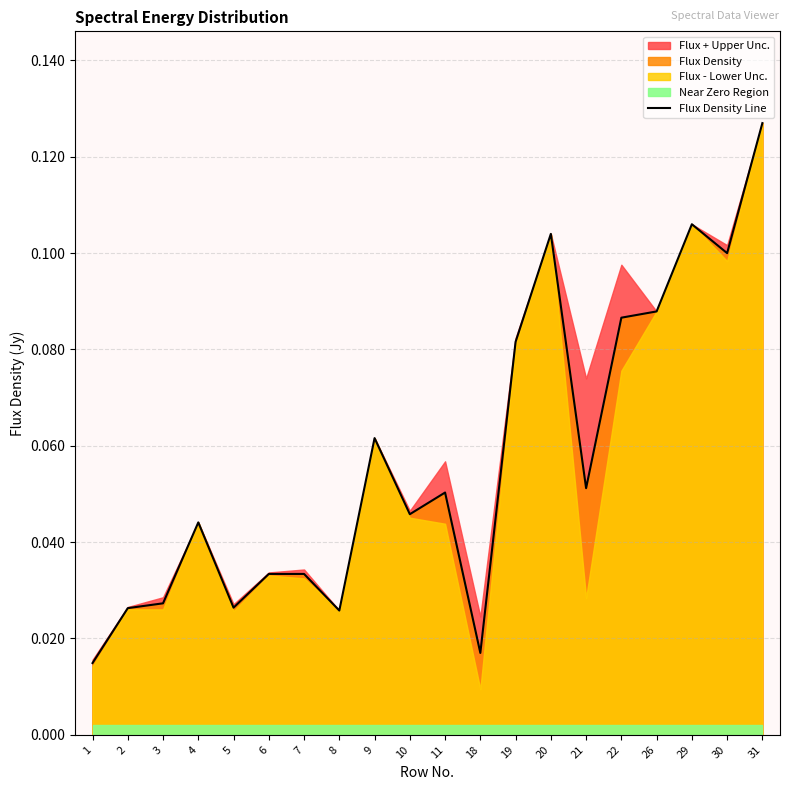

Reading left to right, list all the values displayed in this chart.

0.0	0.0	0.0	0.0	0.0	0.0	0.0	0.0	0.1	0.0	0.1	0.0	0.1	0.1	0.1	0.1	0.1	0.1	0.1	0.1